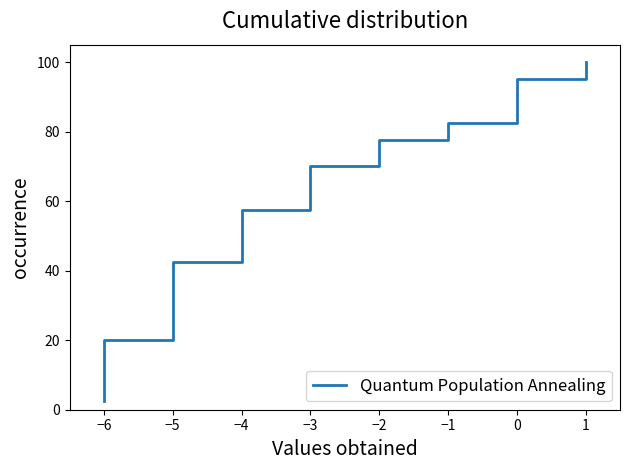

How many values are below 52?

20